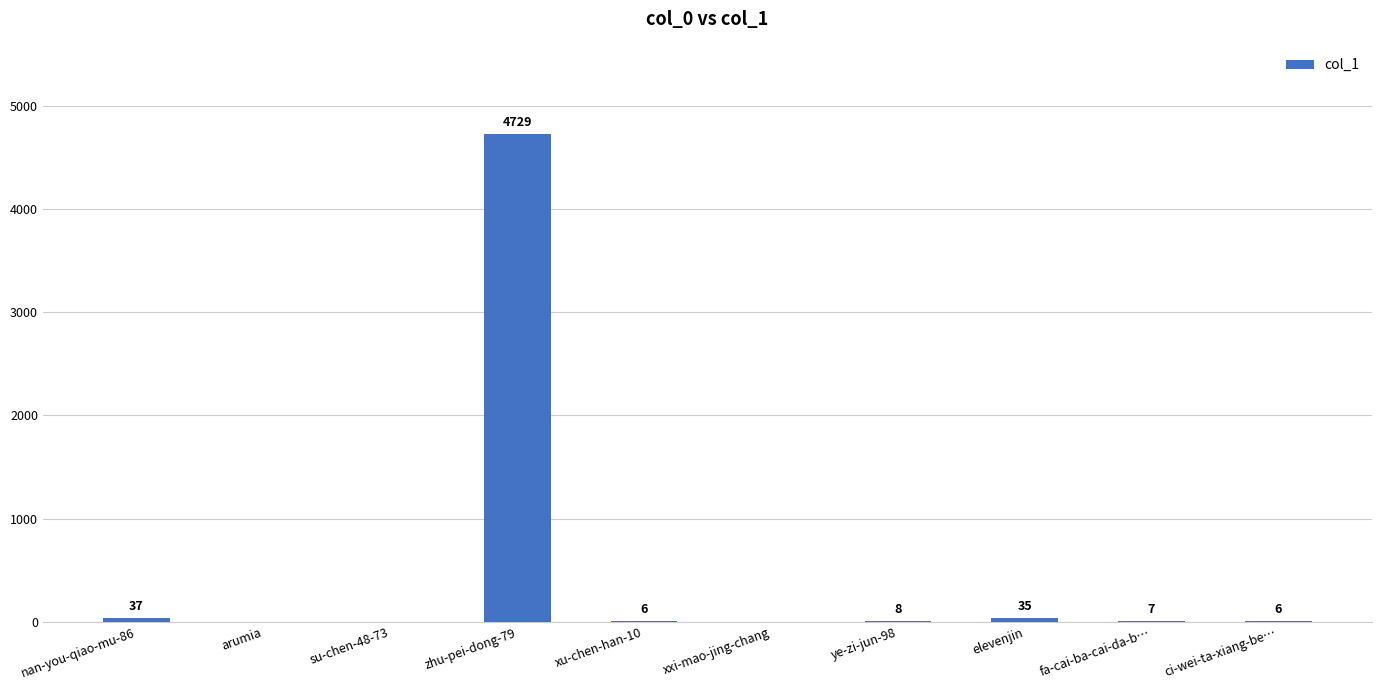

What is the greatest value displayed?

4729